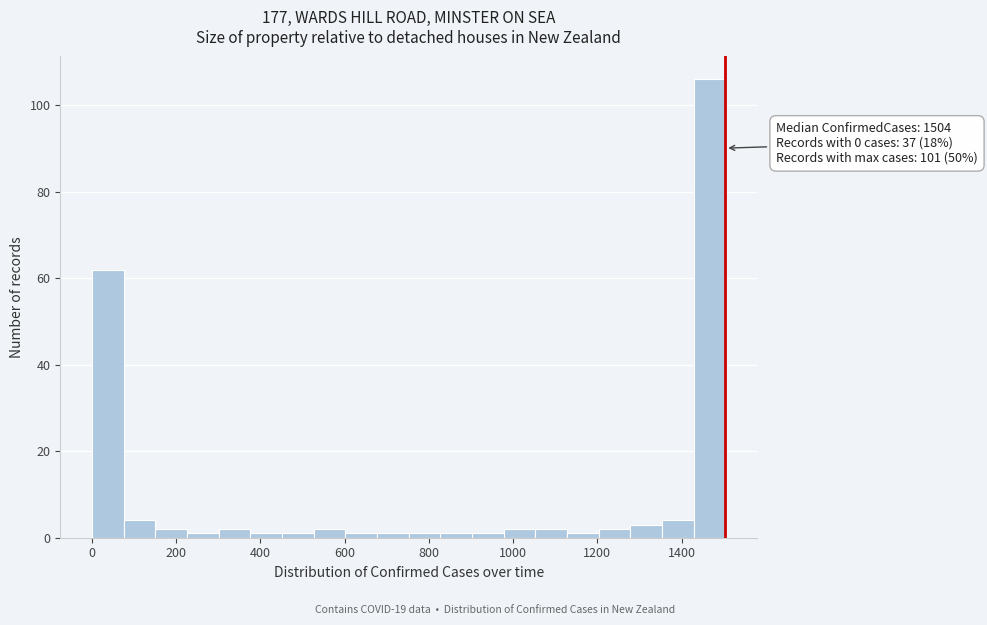

Read against the x-axis, roughly where is the centre of the tallest bar?

1460